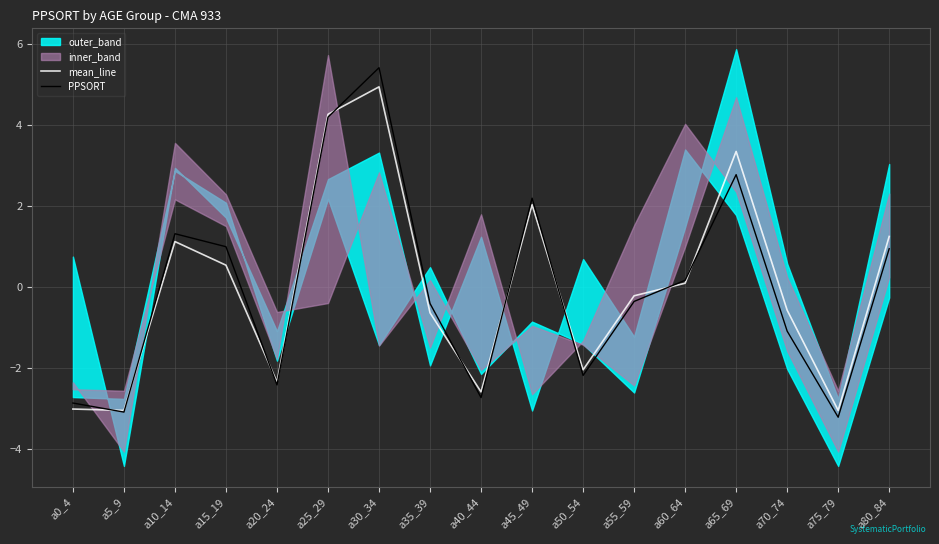

True or false: PPSORT has a value of -1.1 at a70_74.

True